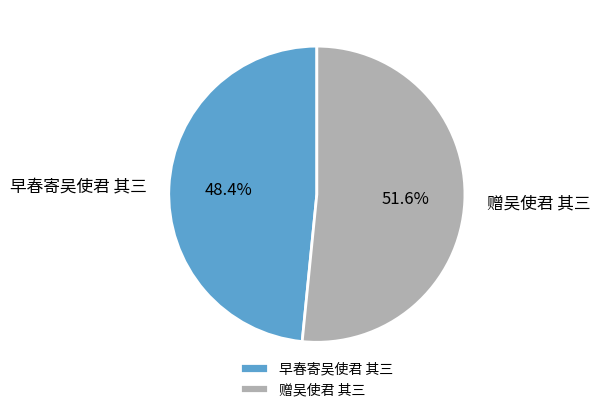

What percentage is NOT represented by 早春寄吴使君 其三?

51.6%